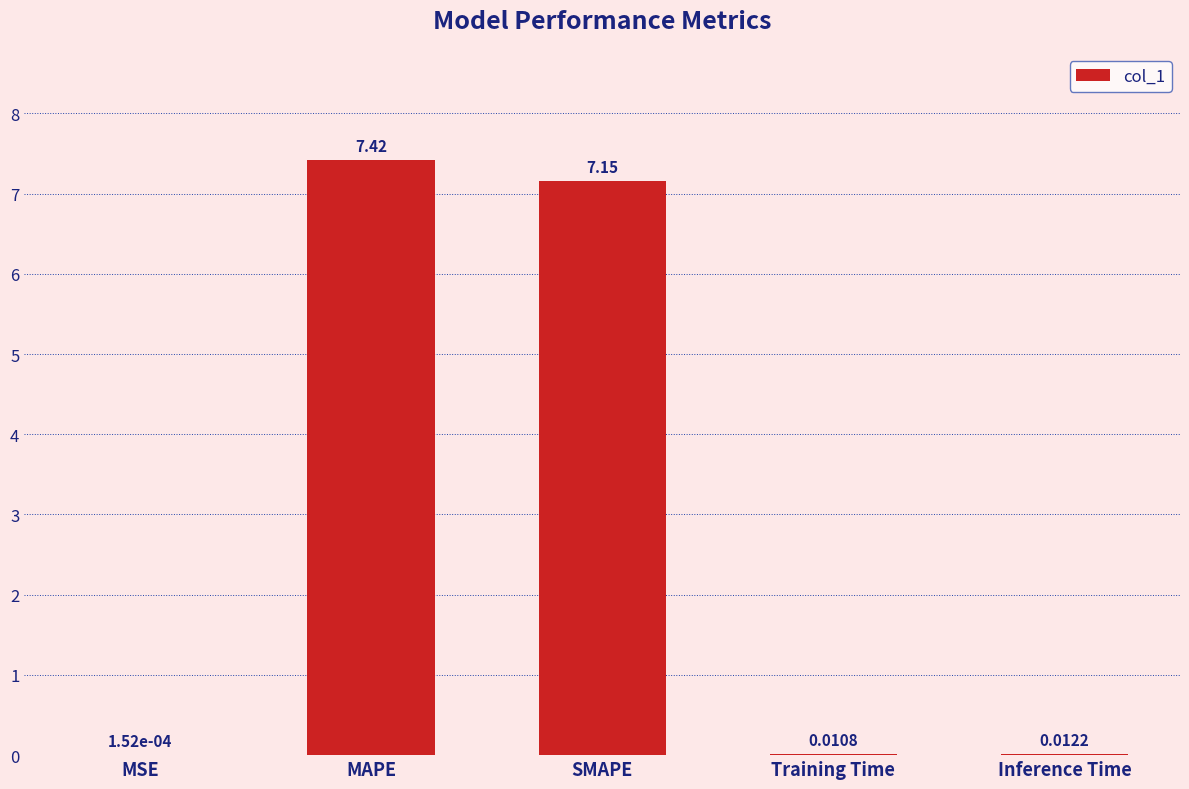

Does the chart contain stacked bars?

No